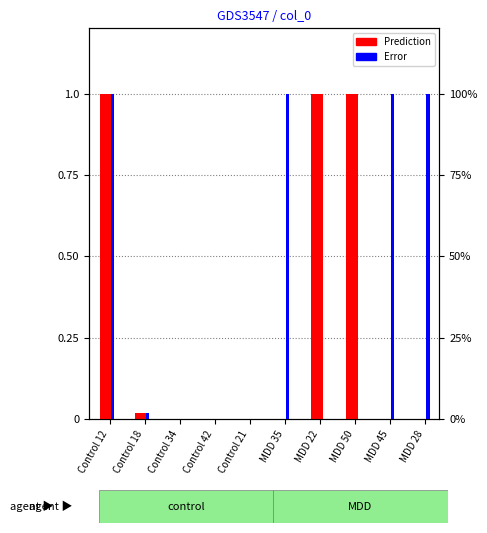

What is the difference between the Prediction values at Control 12 and Control 34?

1.0